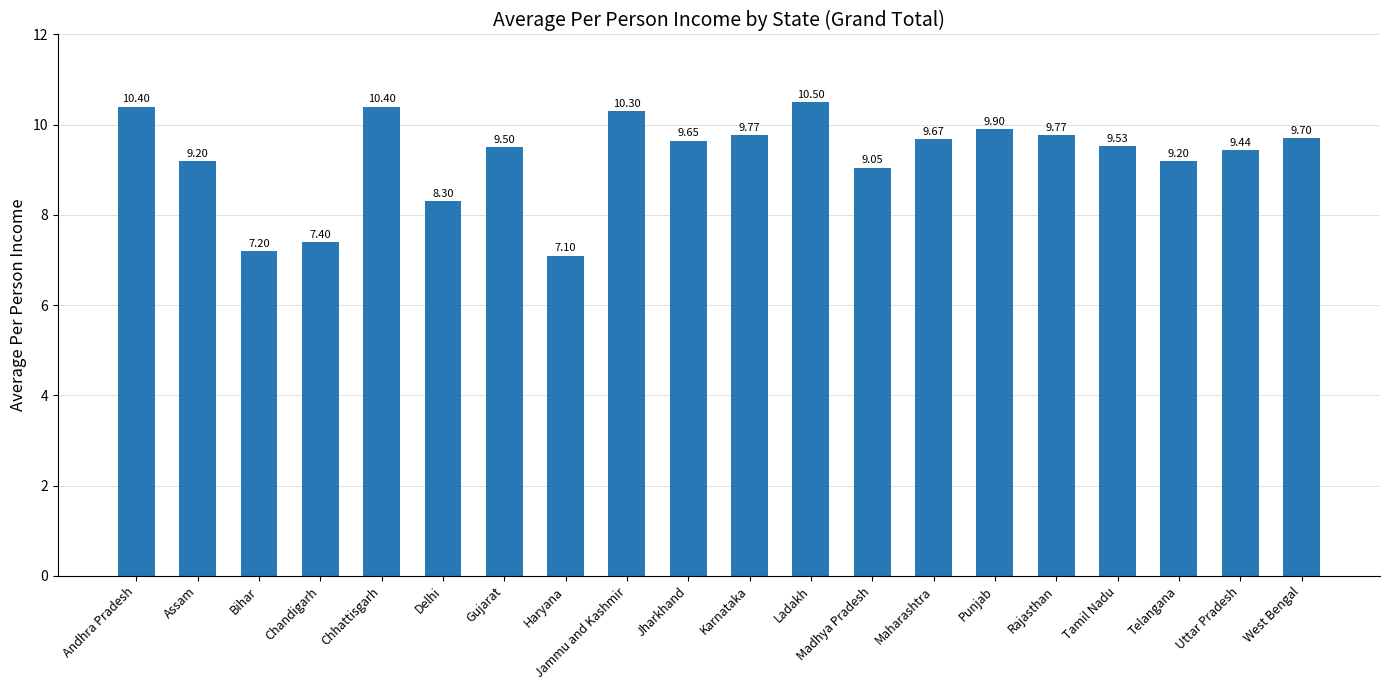

How many values are below 9?

4